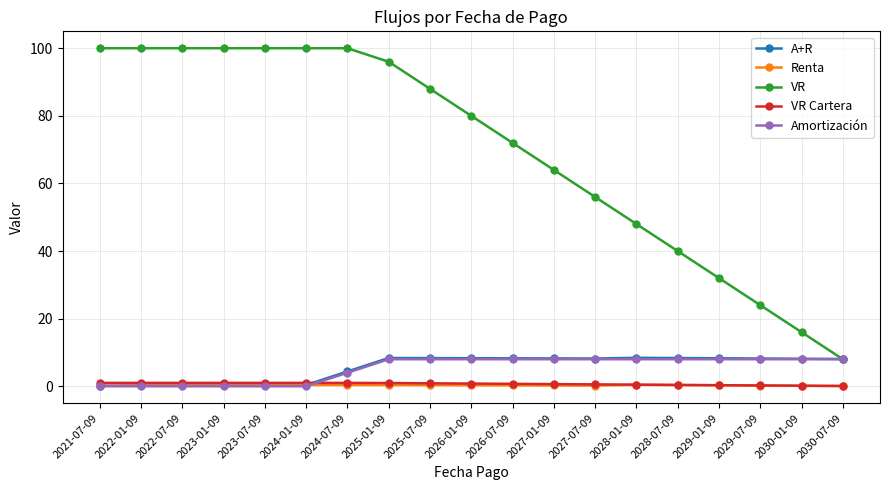

What is the difference between the maximum and minimum values in the Amortización series?

8.0